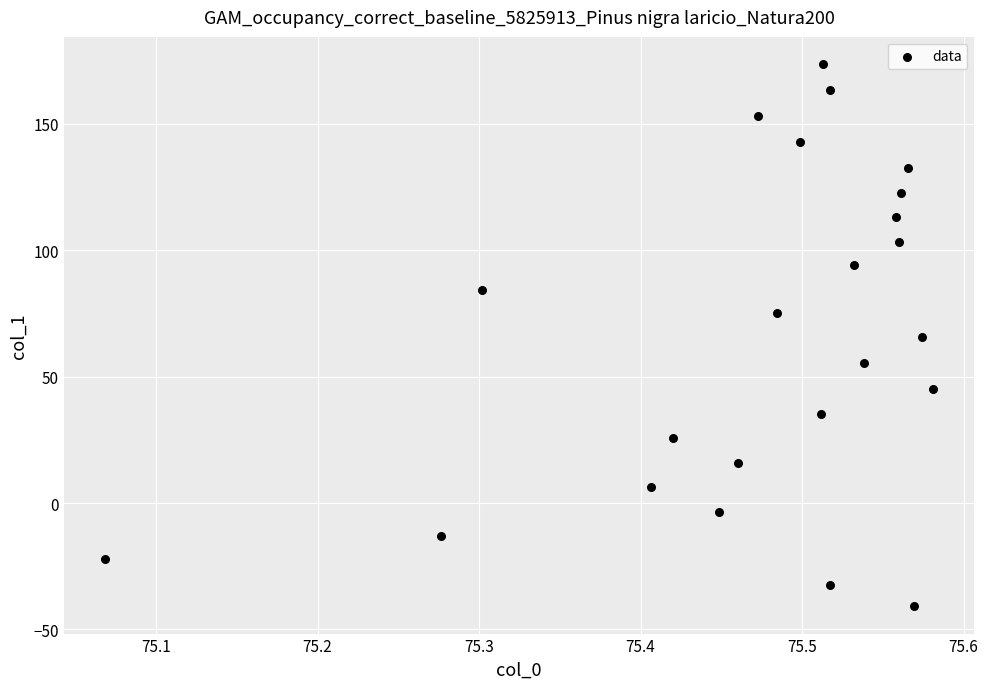

What is the range of X values (max minus min)?

0.5